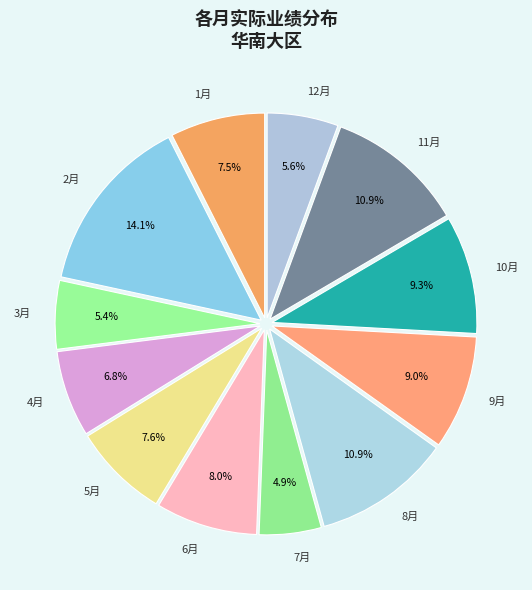

Which slice is the largest?

2月